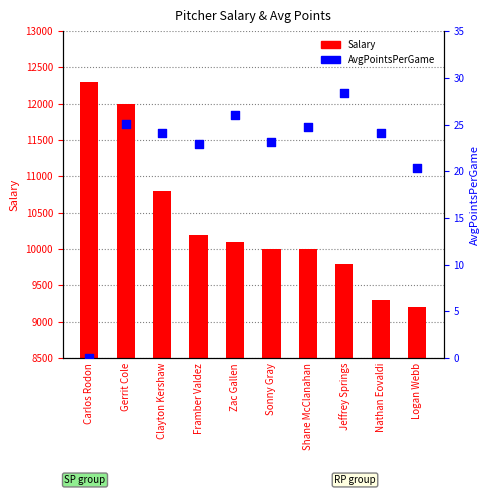

Which series contains the lowest Y value?

AvgPointsPerGame